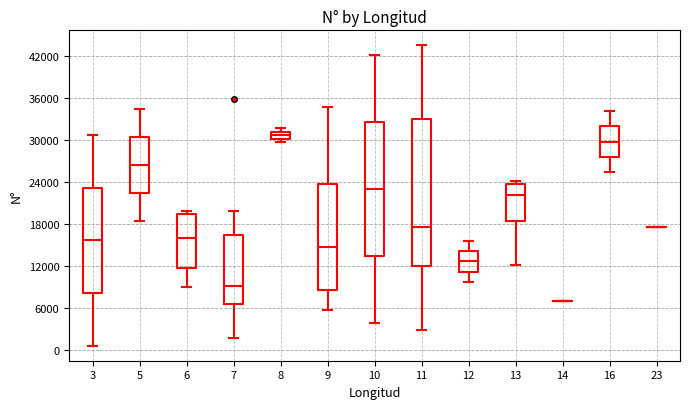

Where is the lower edge of the box at x = 6 on the y-axis? The values are not printed on the chart, so give them approximately, as read against the axis.

12000